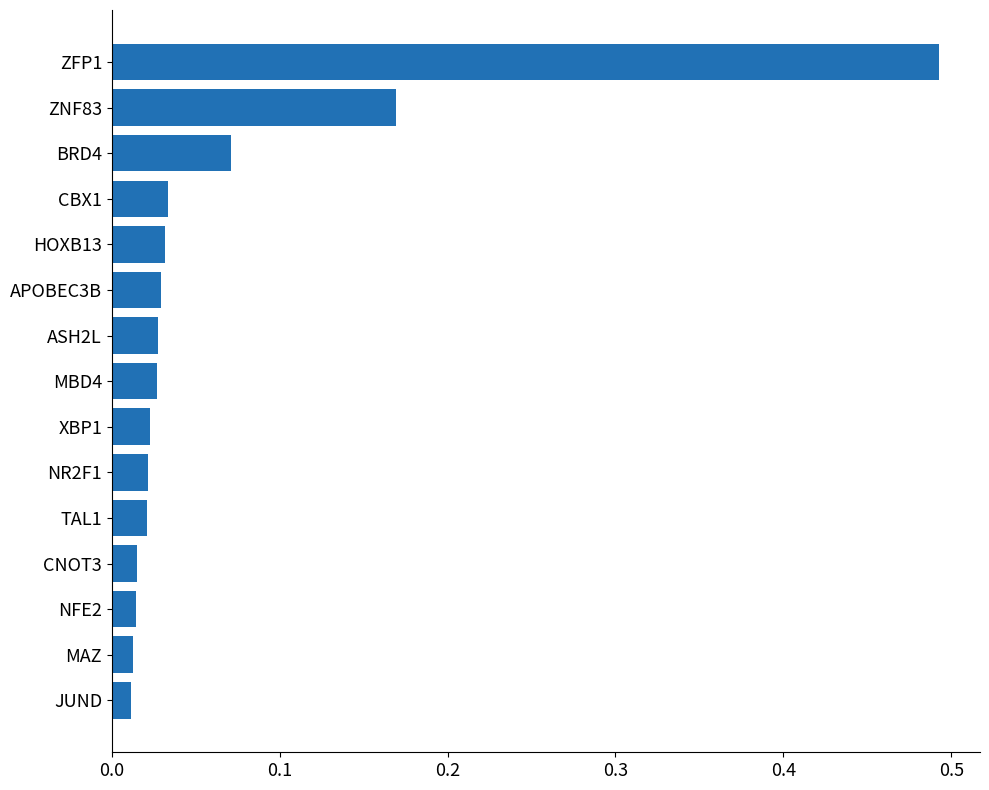

Which has a higher value, MBD4 or JUND?

MBD4